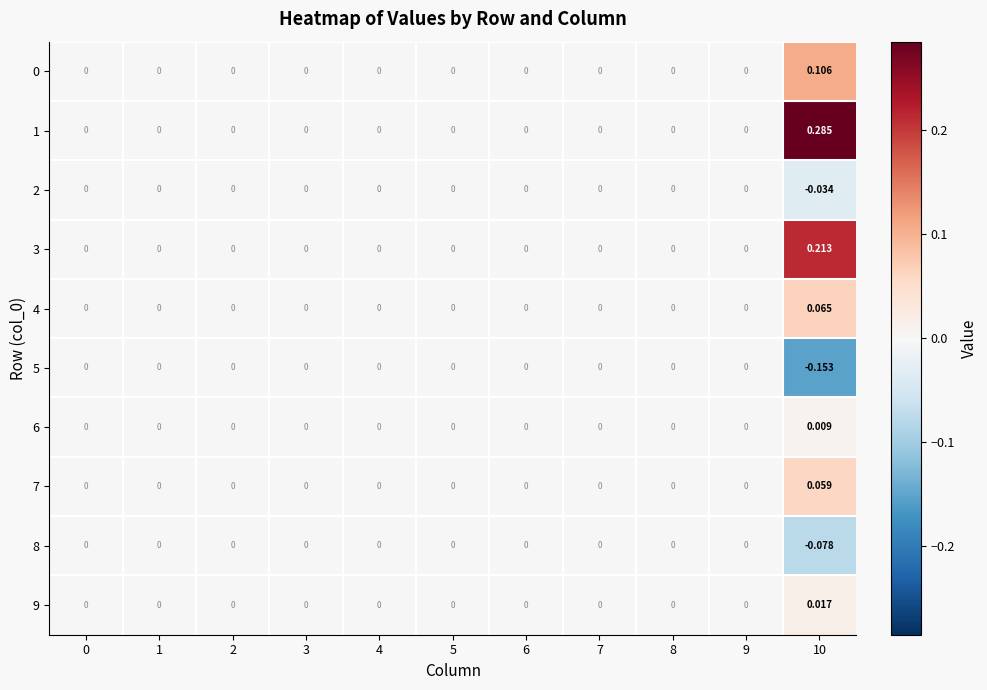

Count the number of data series in this chart.

10